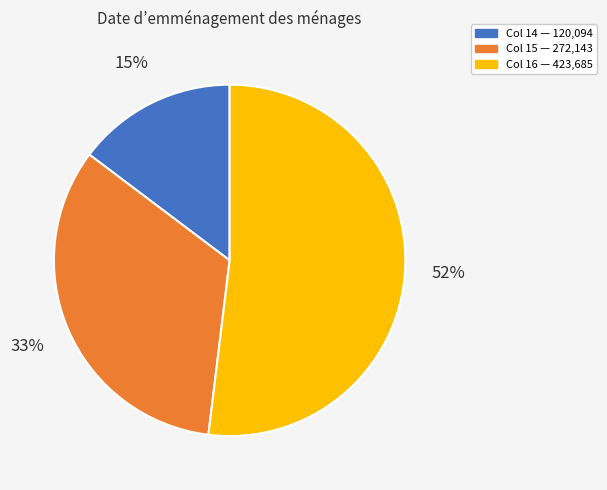

To the nearest percent, what is the difference between the largest and smallest slice percentages?

37%